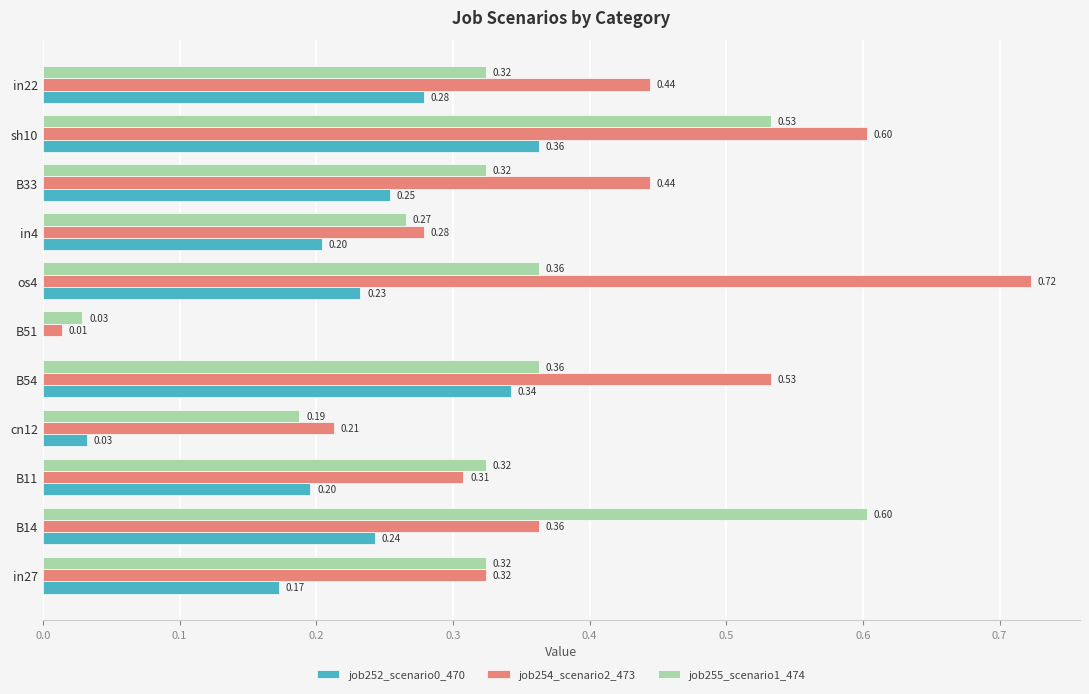

Which series has the largest total across all categories?

job254_scenario2_473